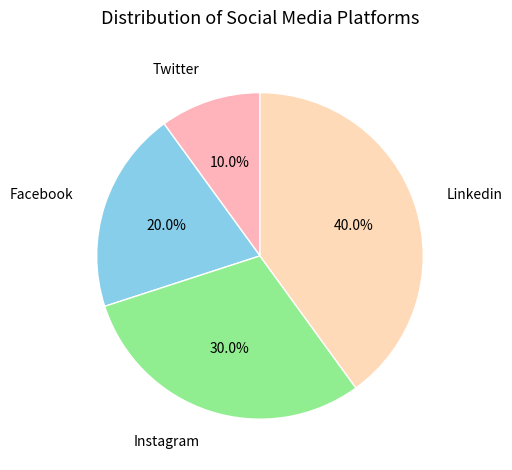

Which has a higher value, Facebook or Linkedin?

Linkedin